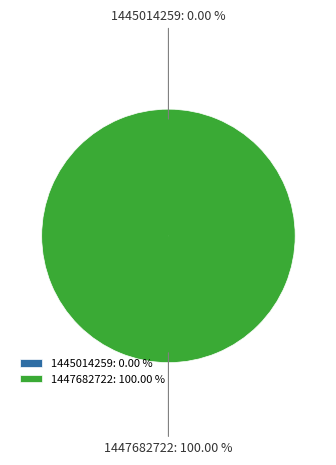

To the nearest percent, what is the difference between the largest and smallest slice percentages?

100%